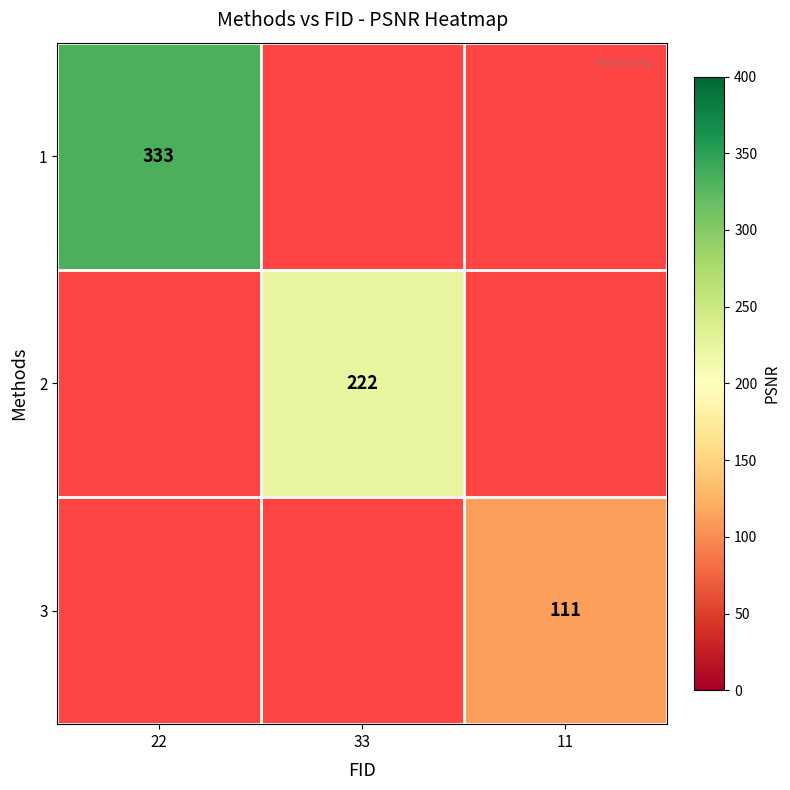

The 1 series shows 333 at 22. True or false?

True